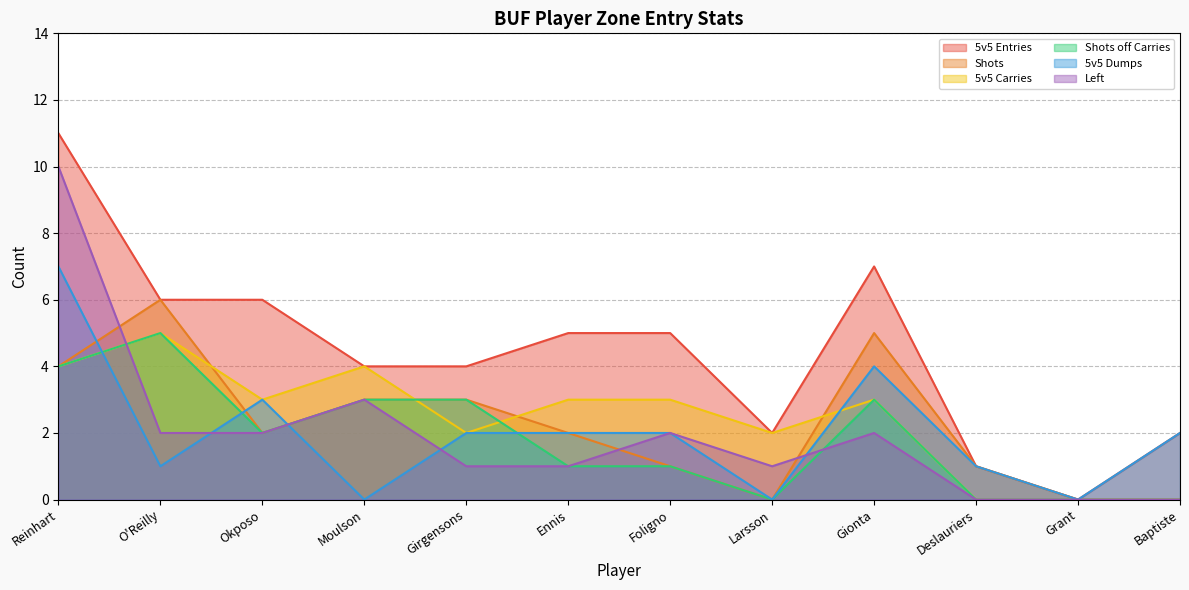

True or false: 5v5 Dumps has more than 0 interior local peaks.

True